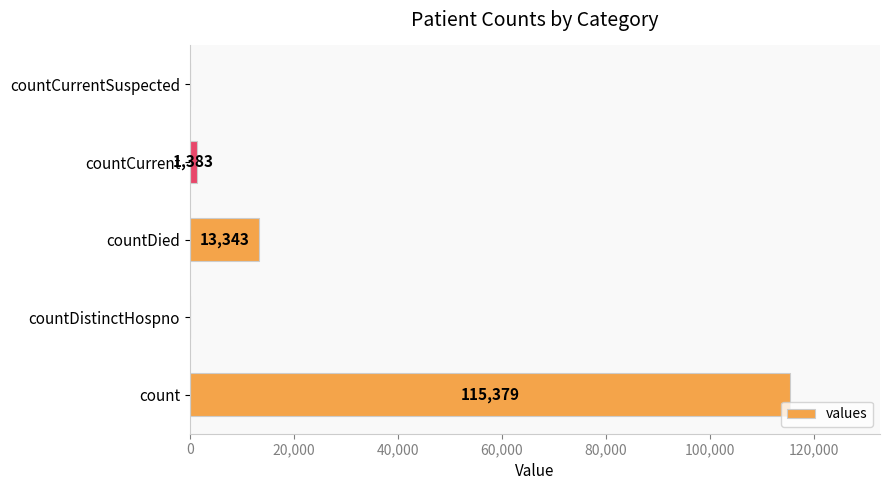

Read the value at countCurrent, to the nearest 10.

1380